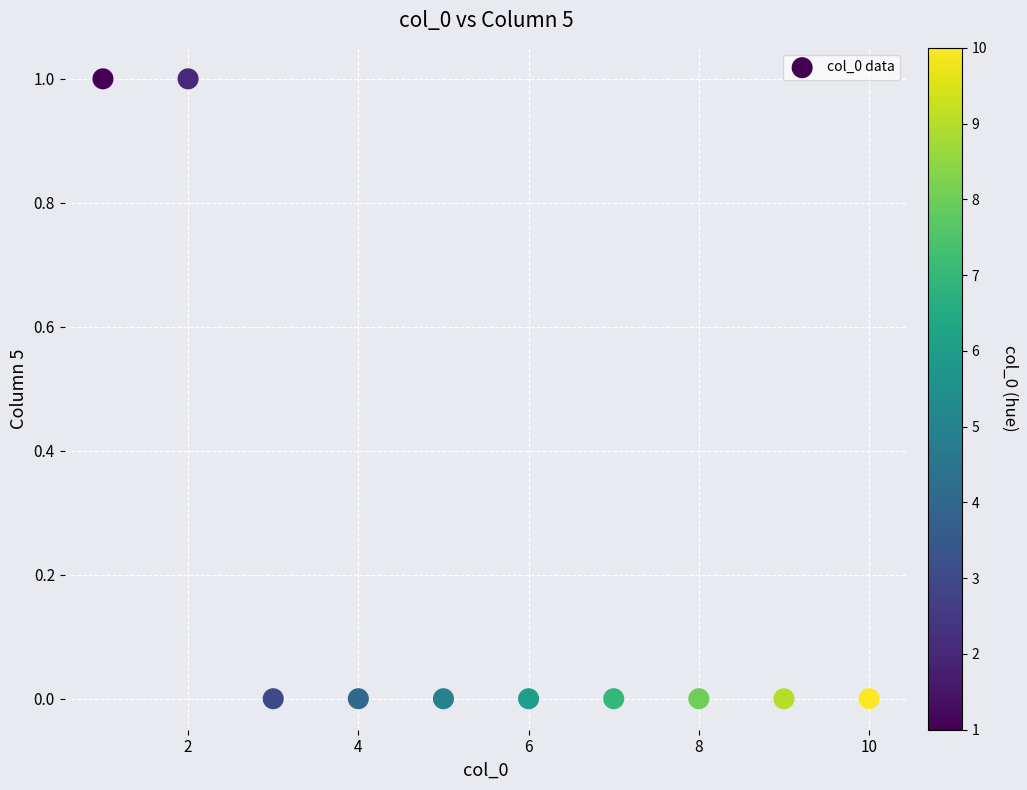

What is the range of X values (max minus min)?

9